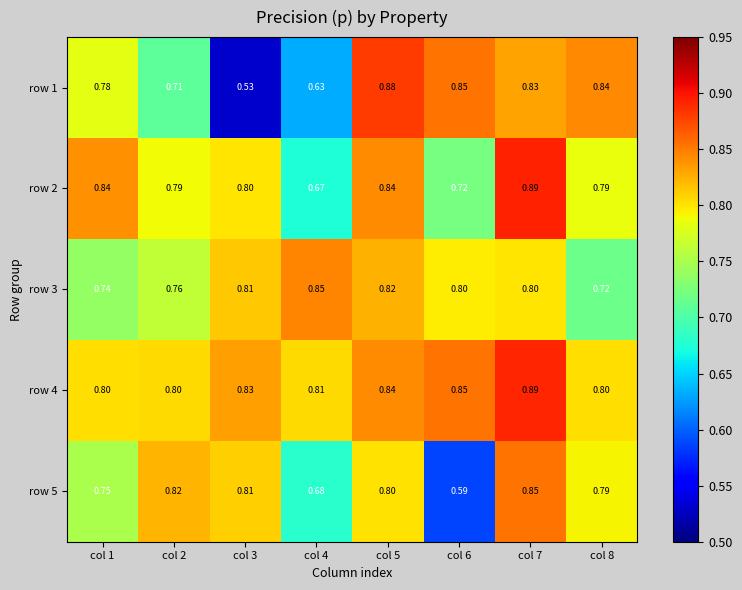

Between col 7 and col 5, which is larger?

col 5